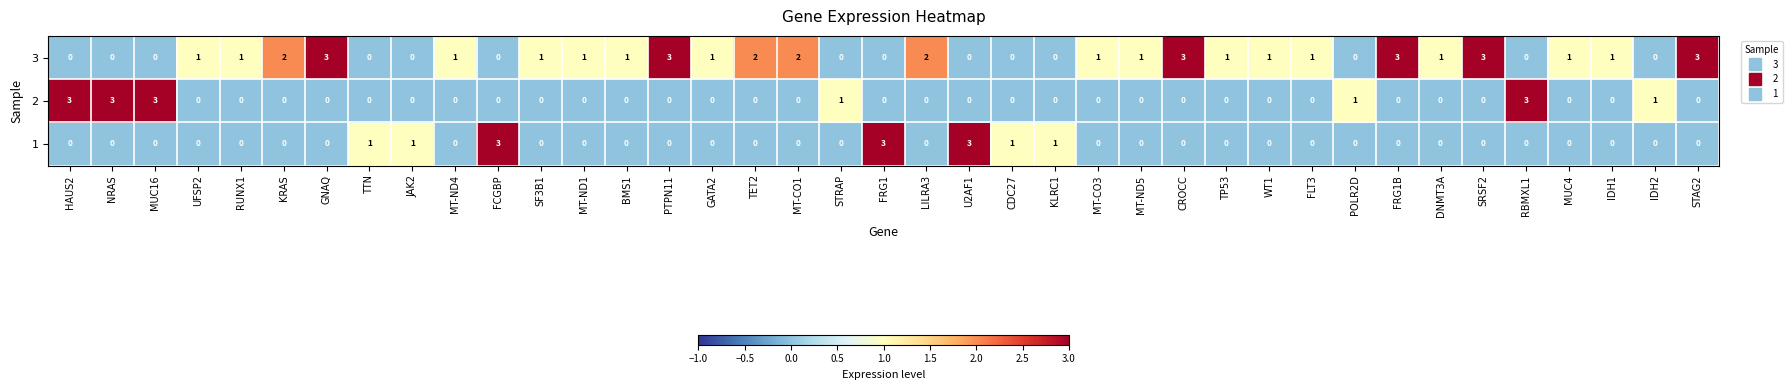

What is the sum of all 2 values?

15